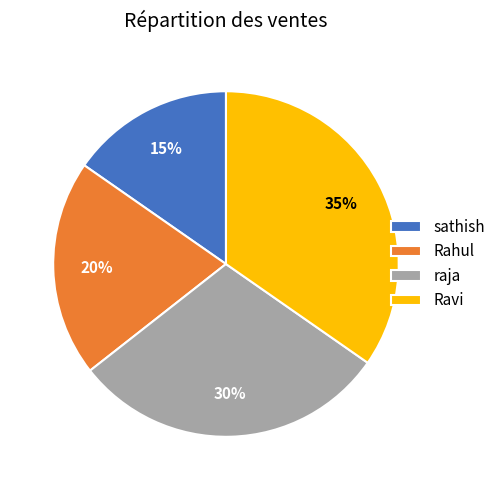

What is the ratio of the value at Rahul to the value at sathish?

1.3